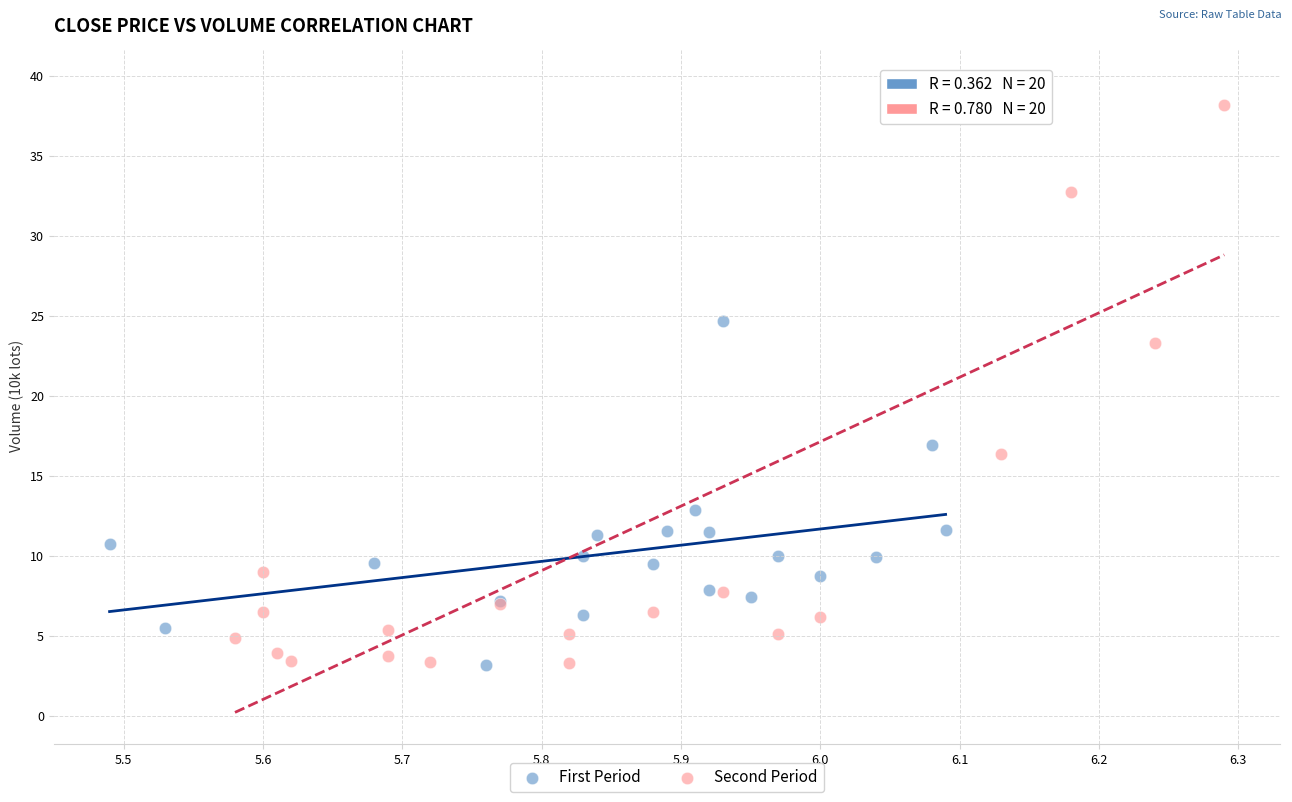

Which series has the widest spread of Y values?

Second Period